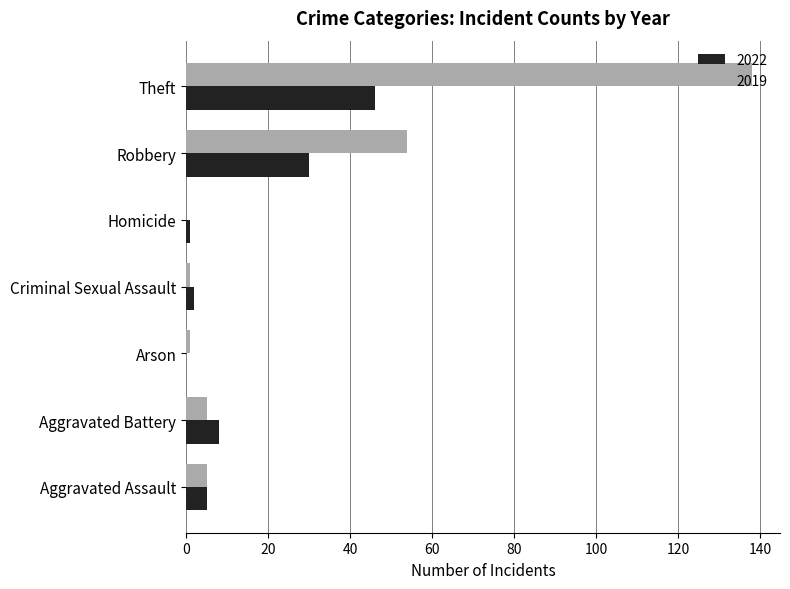

At which label does 2022 reach its peak?

Theft